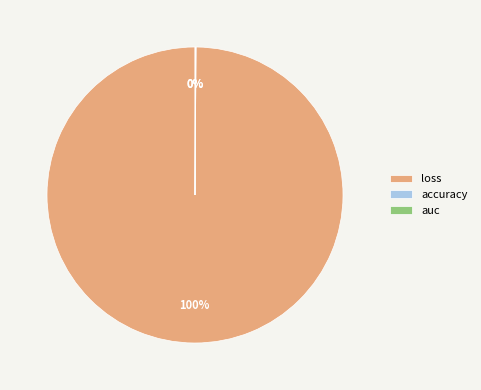

Which slice represents more than half of the pie?

loss